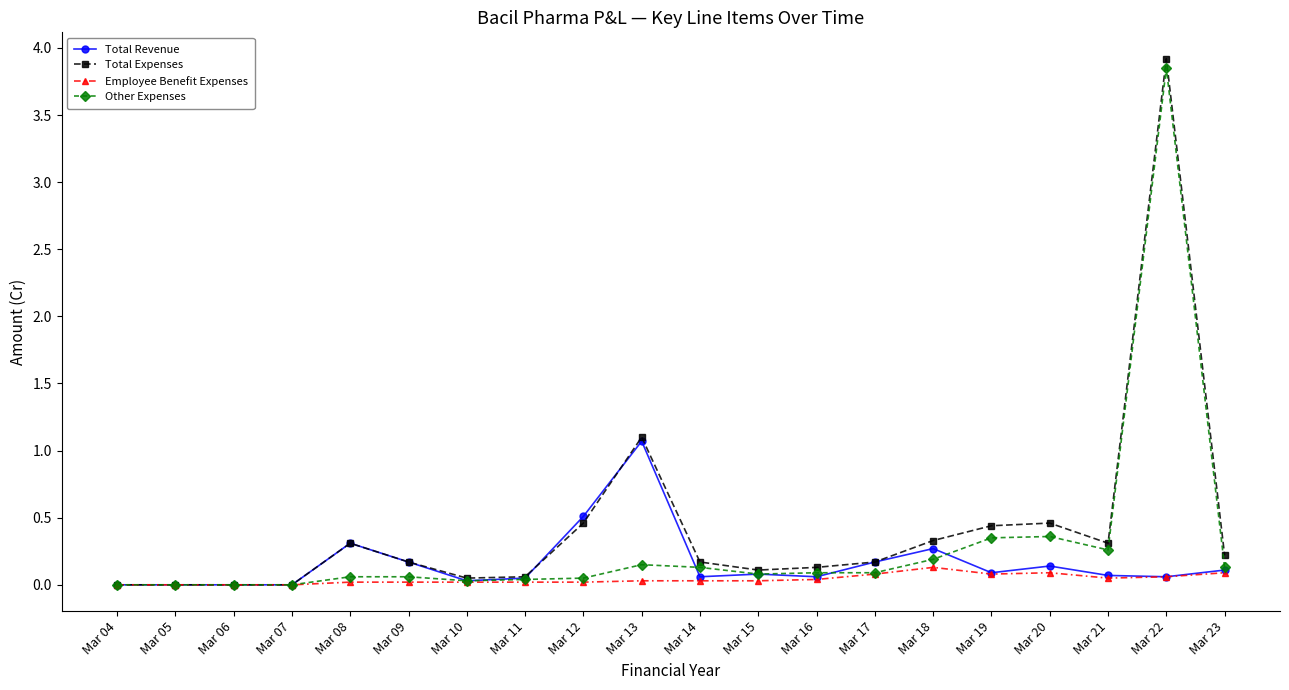

True or false: Other Expenses has more than 1 points higher than both neighbors.

True